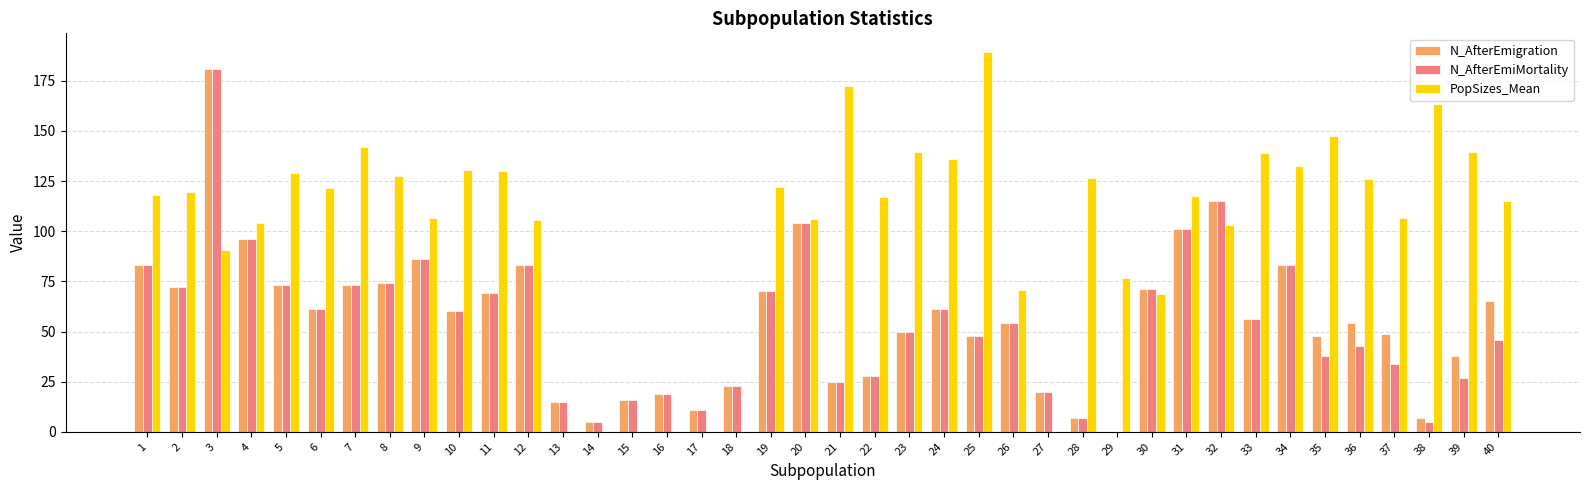

Which series has the widest spread of values?

PopSizes_Mean